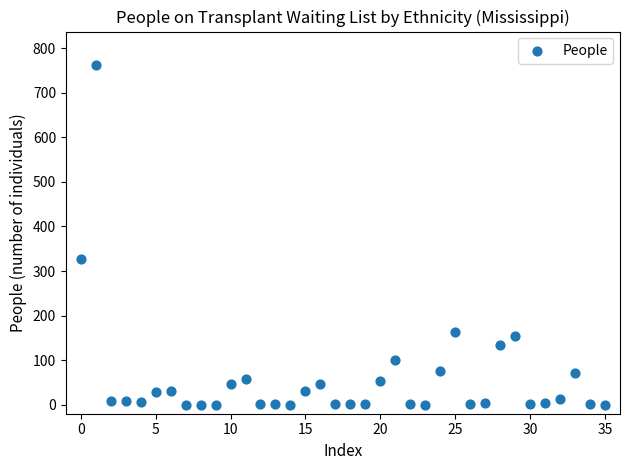

What Y value in the scatter plot is closest to 380?

328